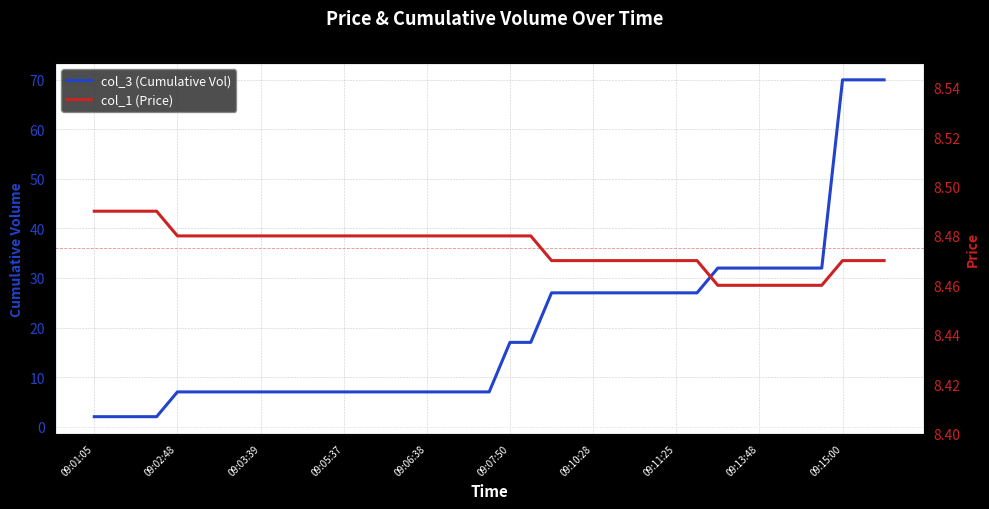

How many lines are shown in the chart?

2